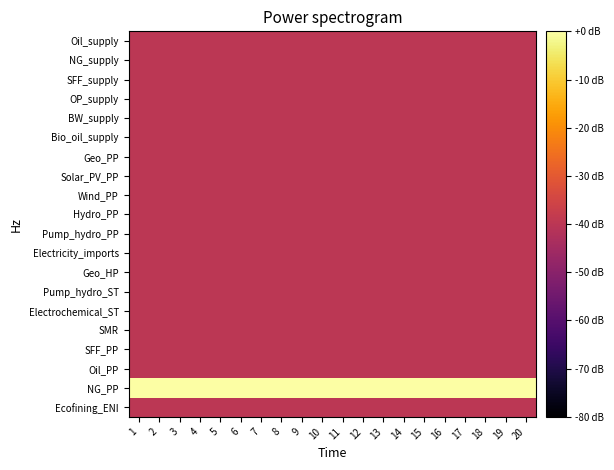

What is the total value across all series at 7?

0.5